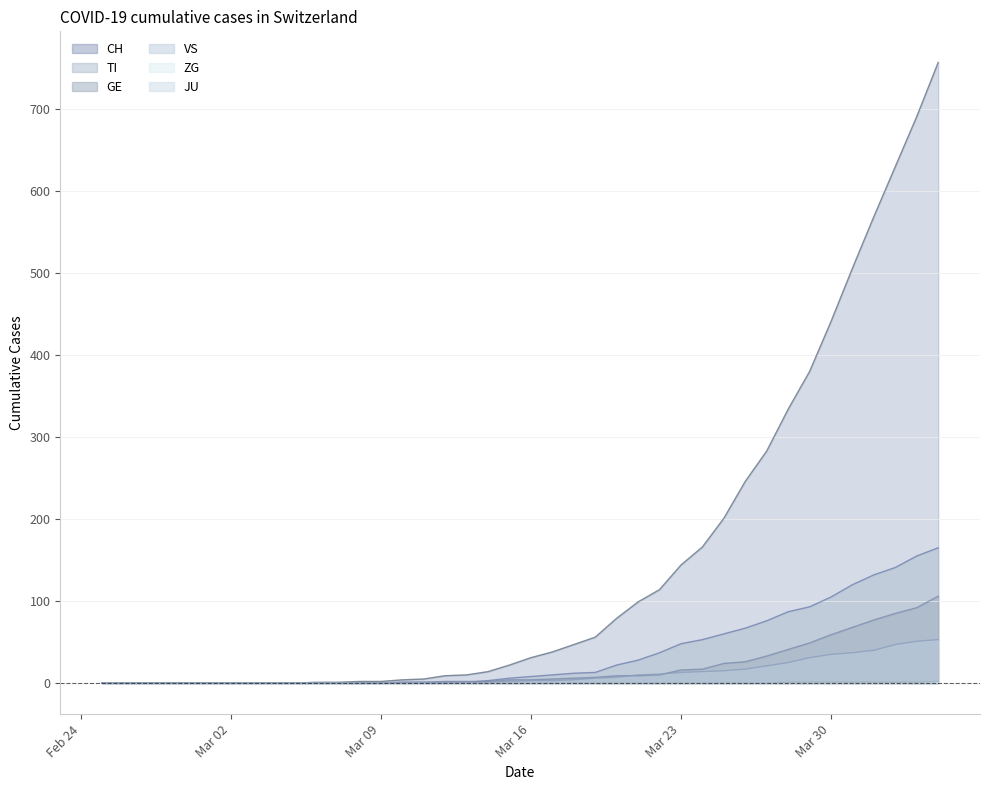

Which category has the highest value across all series?

2020-04-04